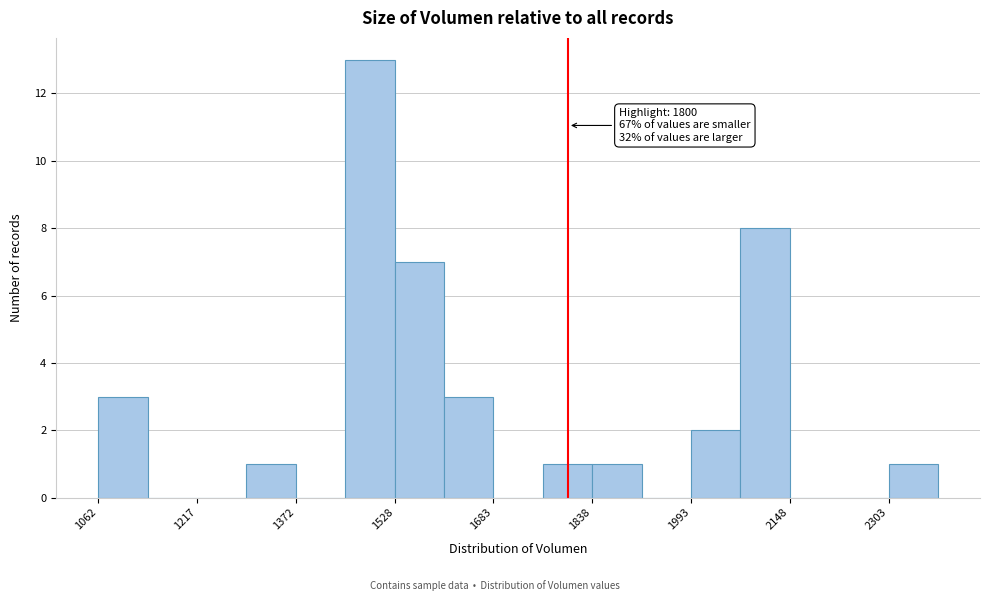

Around what value on the x-axis is the tallest bar? Give the approximate position of its centre, as read against the axis.

1480